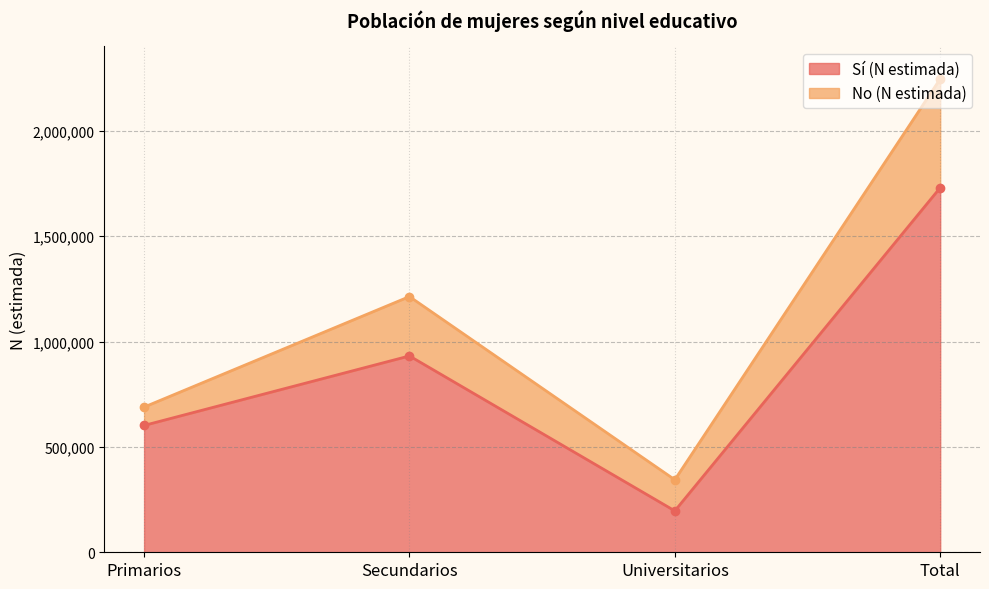

The chart shows a value of 196333 at Universitarios. True or false?

True